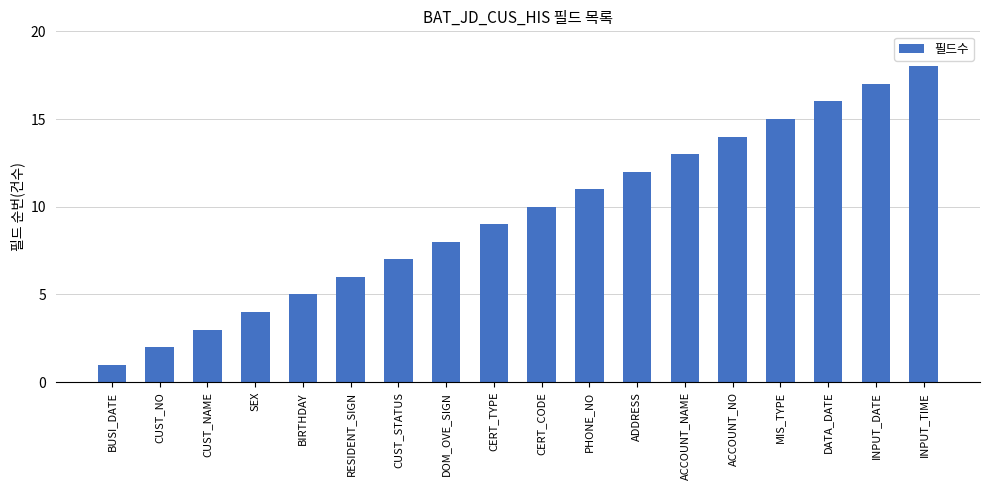

What is the change in value from DOM_OVE_SIGN to ACCOUNT_NAME?

+5